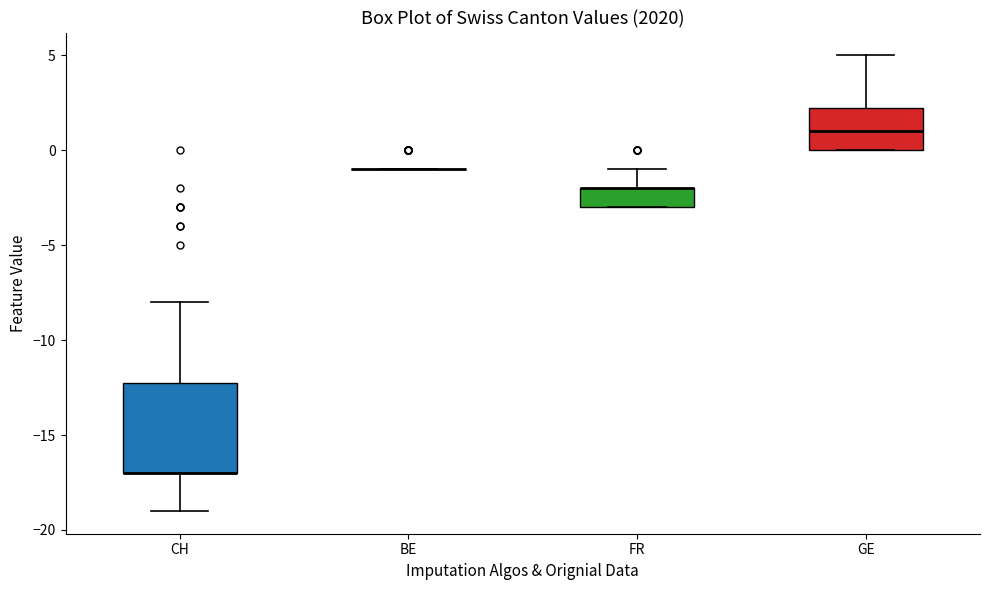

Comparing the boxes themselves (not the whiskers), which one is the tallest?

CH